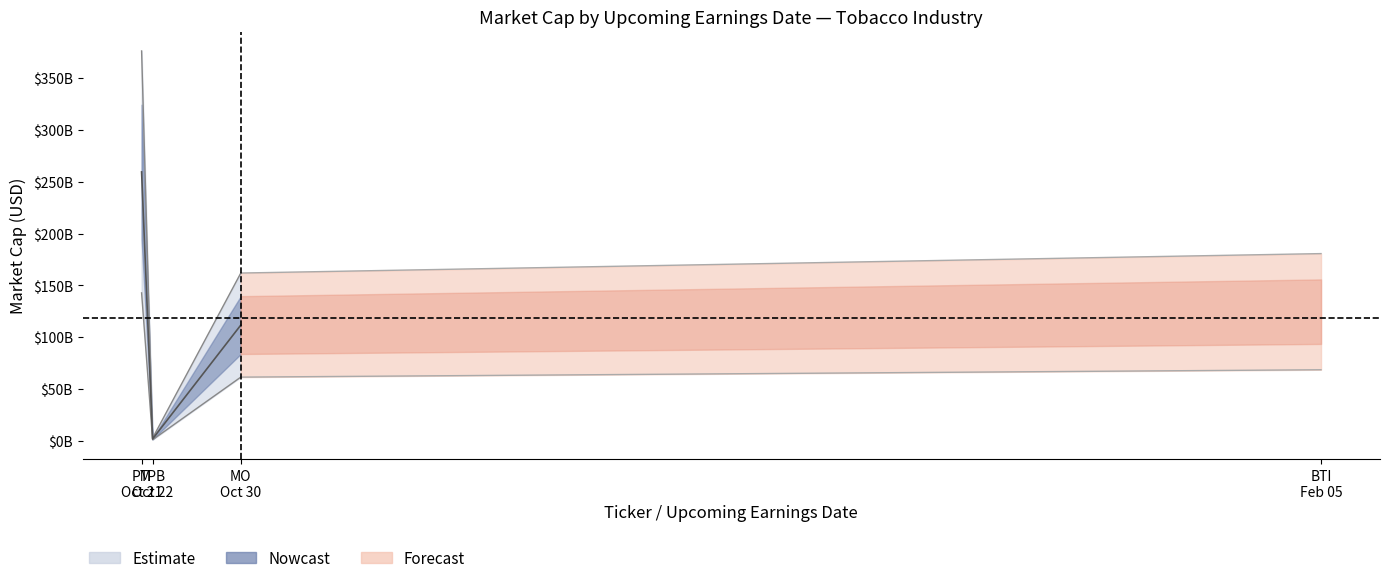

What is the maximum value shown in the chart?

259452302369.0